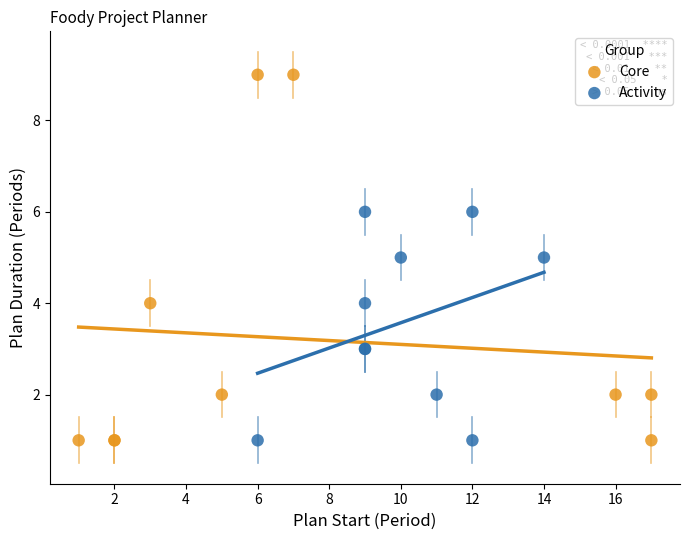

Which series has the largest Y range (max minus min)?

Core